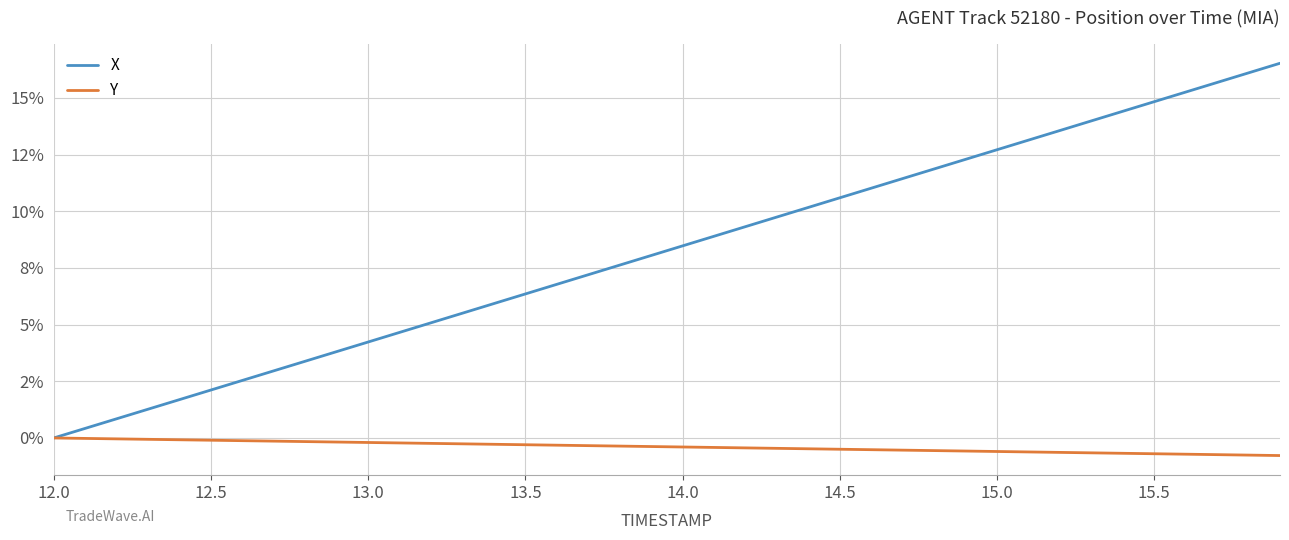

Which series has the largest total across all categories?

X